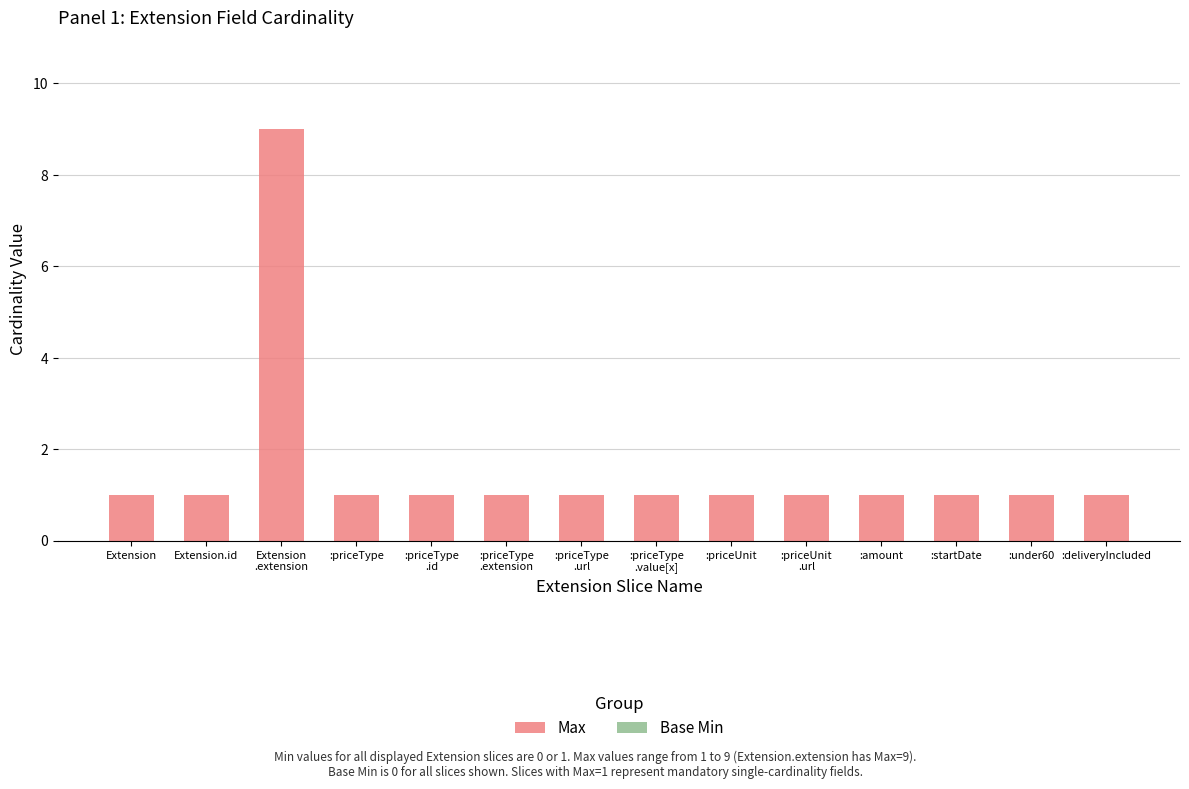

The chart shows a value of 1 at :amount. True or false?

True